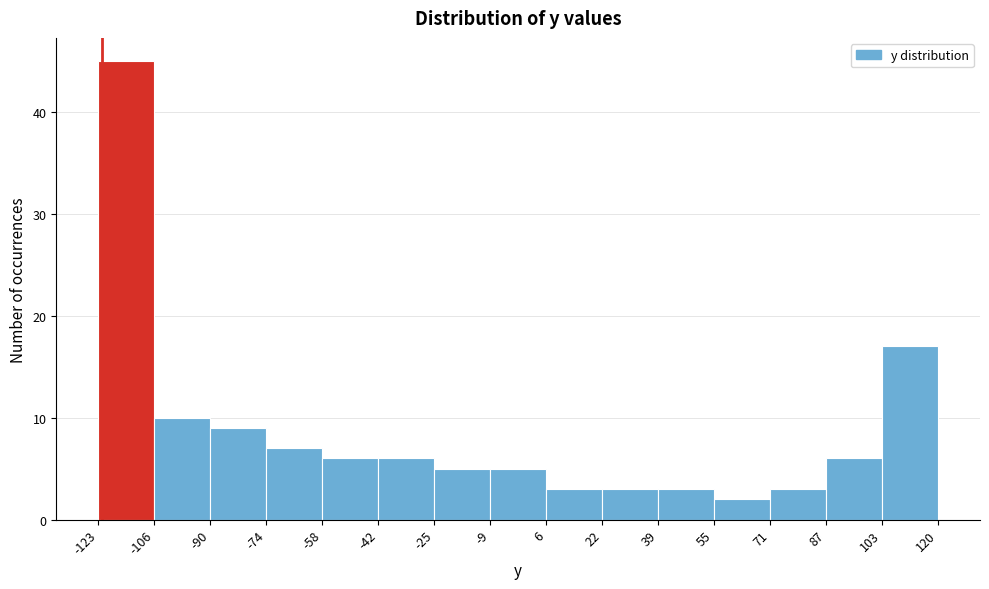

Reading left to right, transcribe this chart: for each bar, give the range it covers on the x-axis and its height. The values are not printed on the chart, so give them approximately, as read against the axis.

-123 to -106: 45
-106 to -90: 10
-90 to -74: 9
-74 to -58: 7
-58 to -42: 6
-42 to -25: 6
-25 to -9: 5
-9 to 6: 5
6 to 22: 3
22 to 39: 3
39 to 55: 3
55 to 71: 2
71 to 87: 3
87 to 103: 6
103 to 120: 17